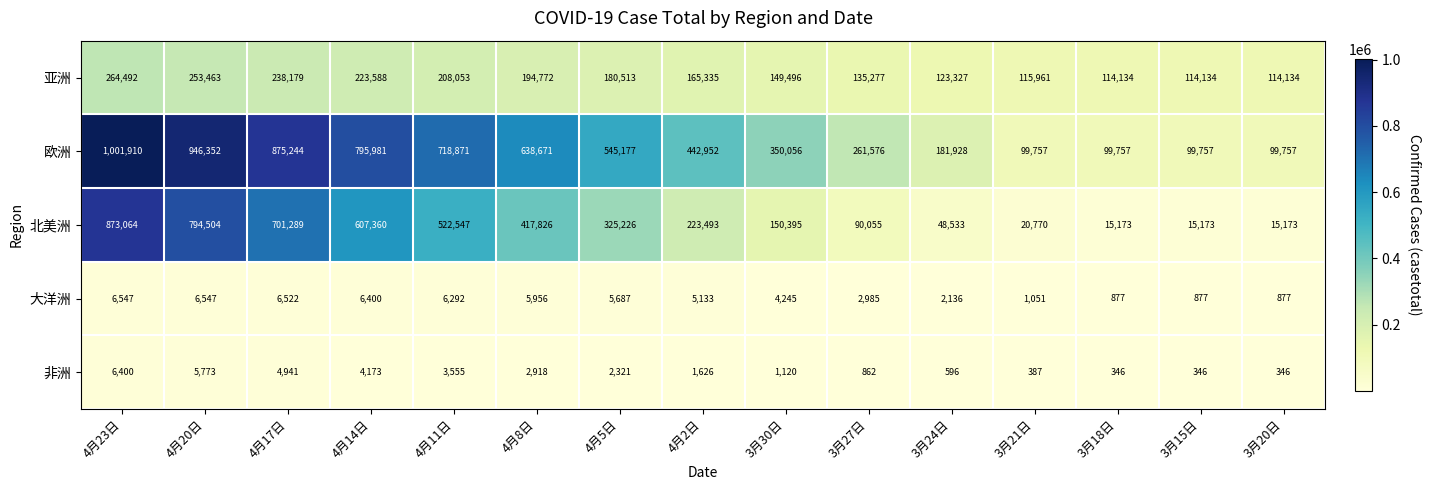

At how many categories does at least one series exceed 546076?

6